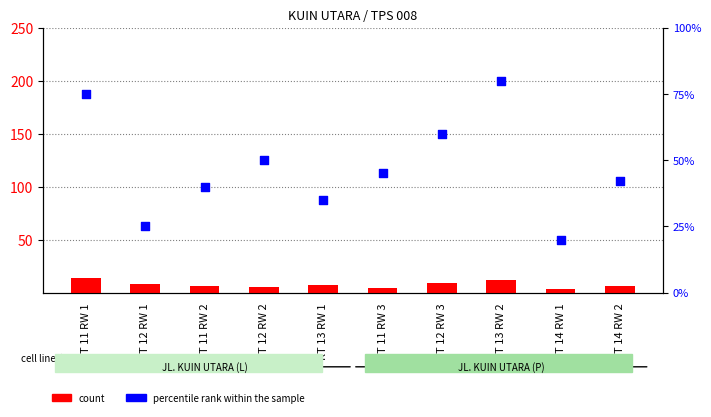

What are all the series names shown in the legend?

count, percentile rank within the sample